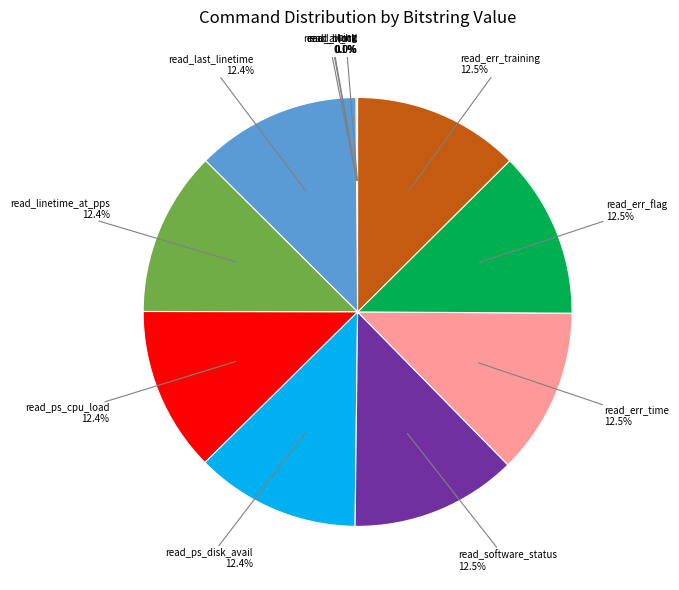

Does any single category account for the majority?

No